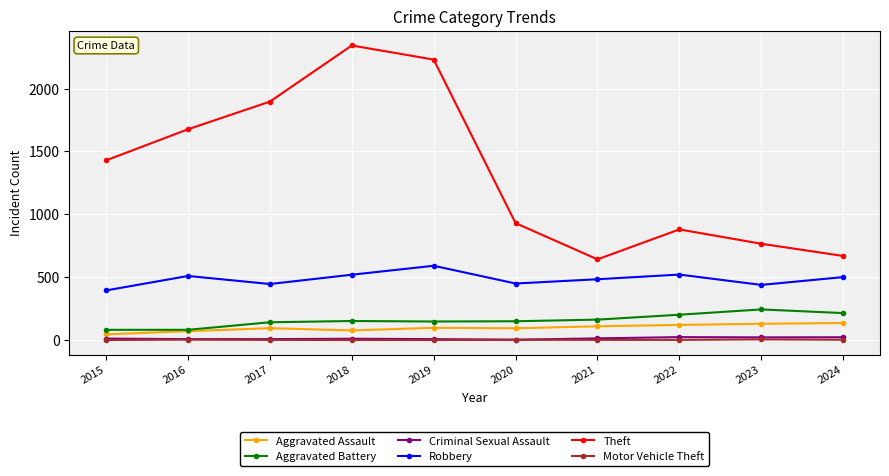

True or false: Criminal Sexual Assault and Theft intersect in this chart.

False